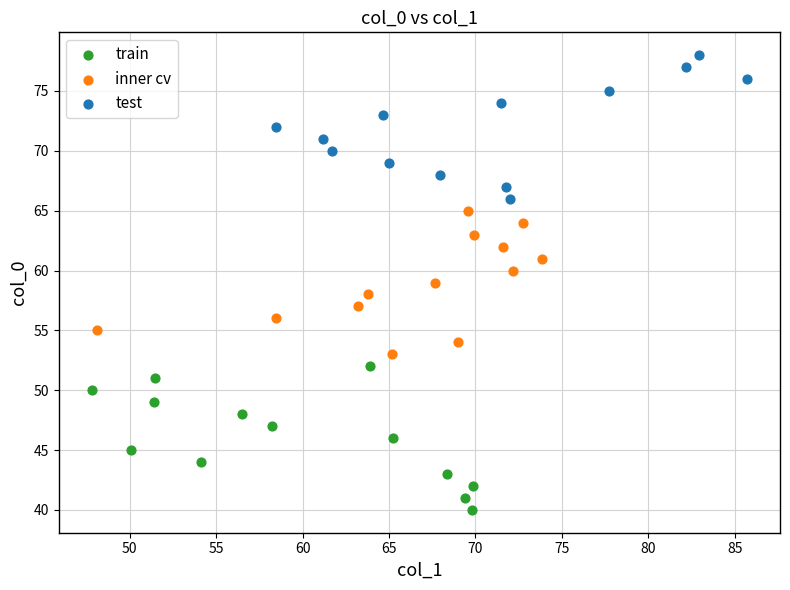

Which series contains the highest Y value?

test